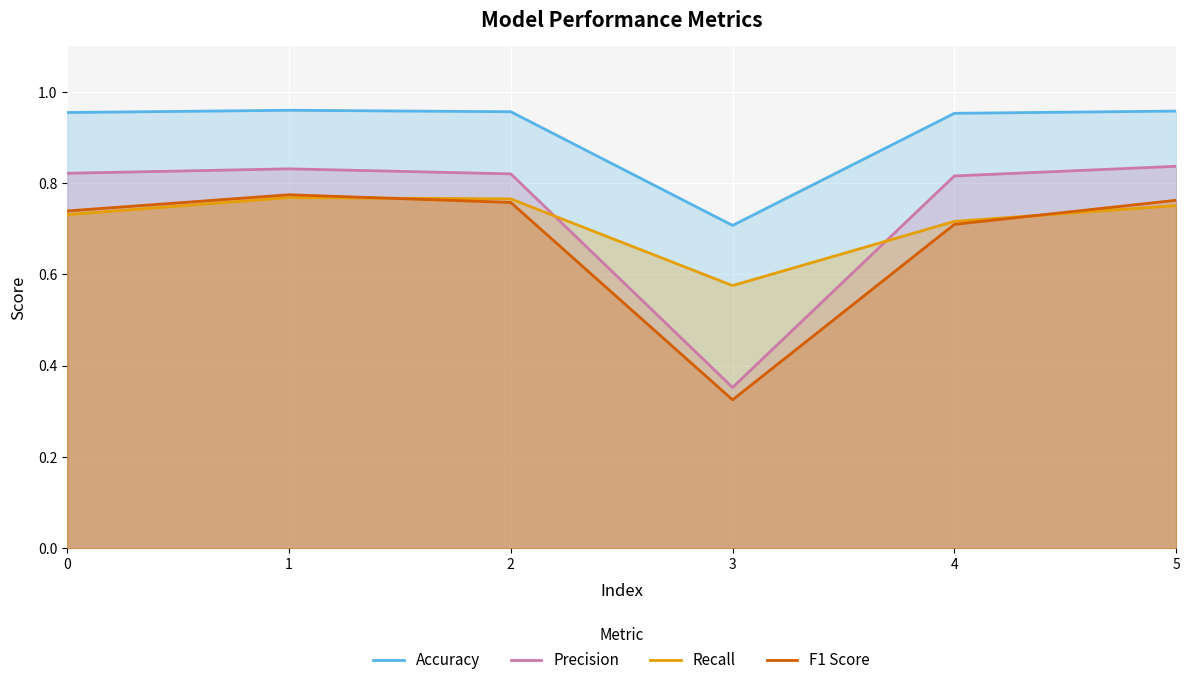

Is the value of Recall at 0 greater than the value of F1 Score at 1?

No